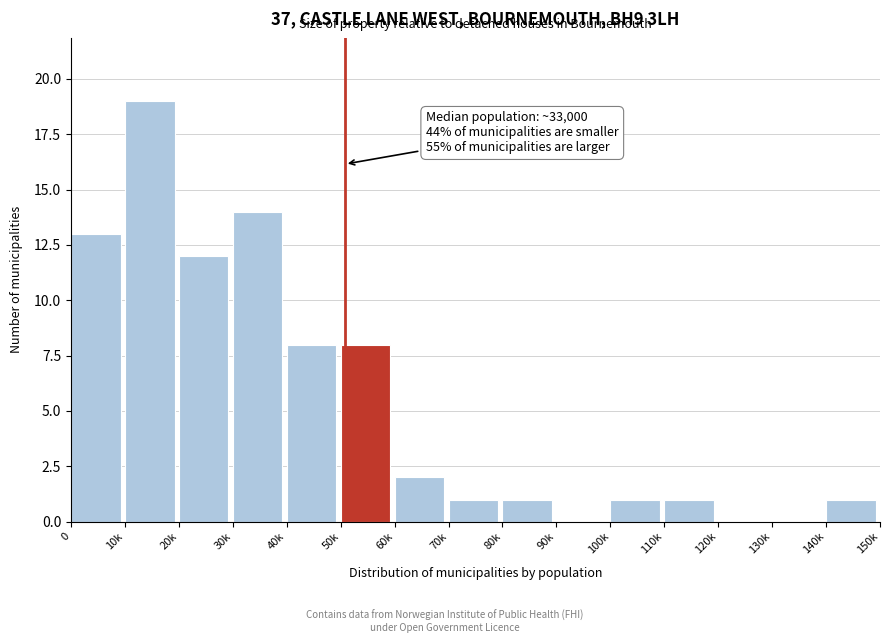

Reading left to right, extract all data points from this chart.

0=13	10k=19	20k=12	30k=14	40k=8	50k=8	60k=2	70k=1	80k=1	90k=0	100k=1	110k=1	120k=0	130k=0	140k=1